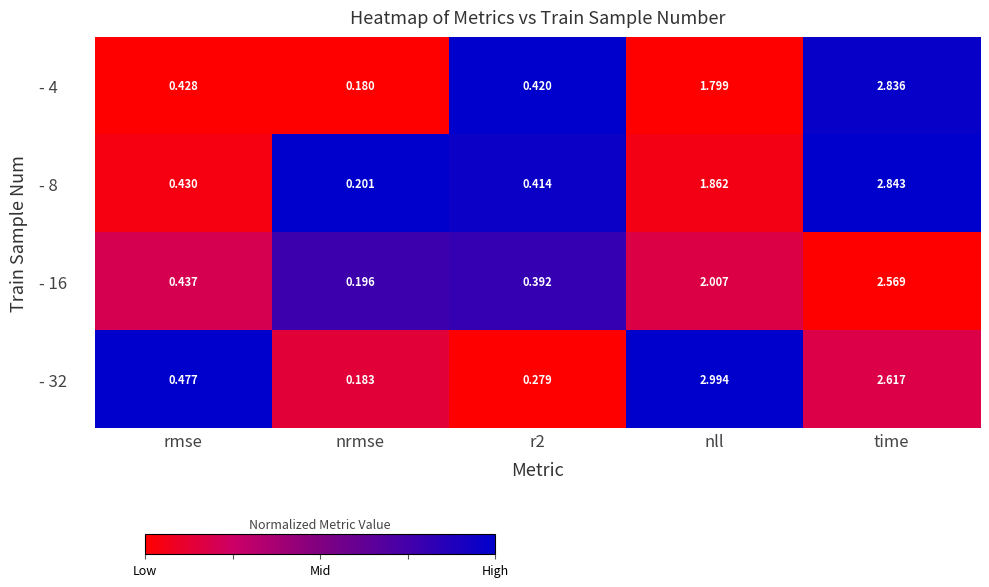

List the series in order of their peak value, highest first.

- 32, - 8, - 4, - 16